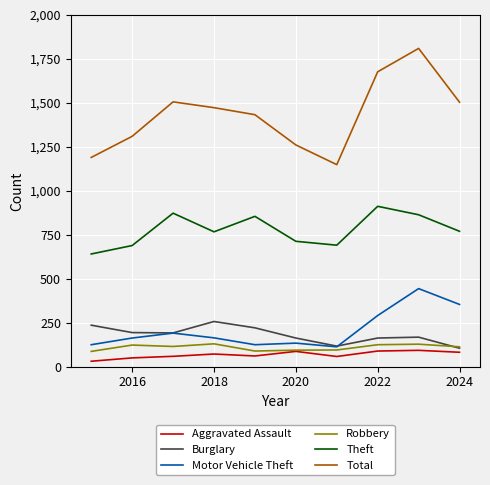

Which series has the largest total across all categories?

Total